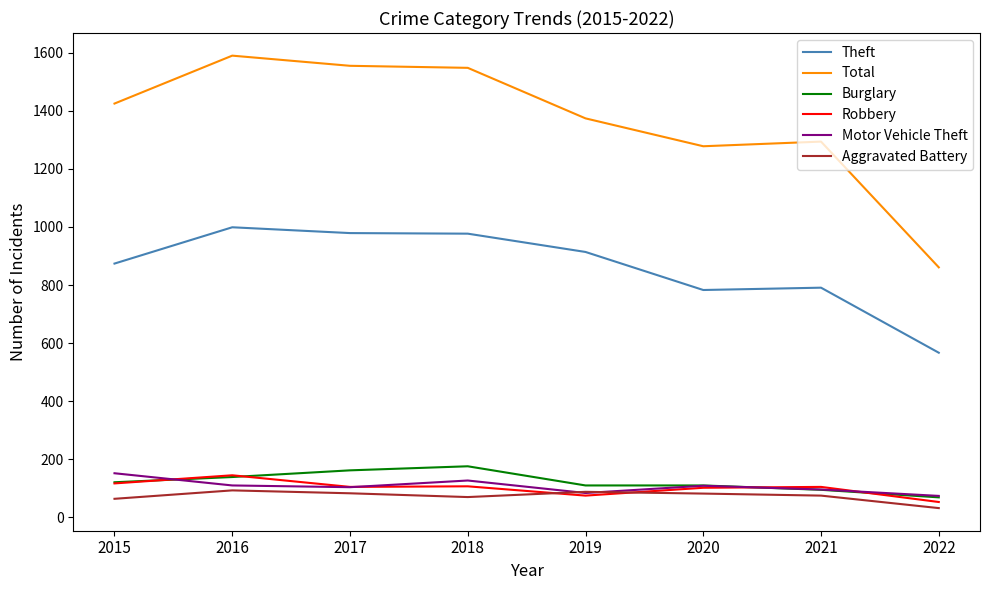

True or false: Theft has more than 2 points higher than both neighbors.

False